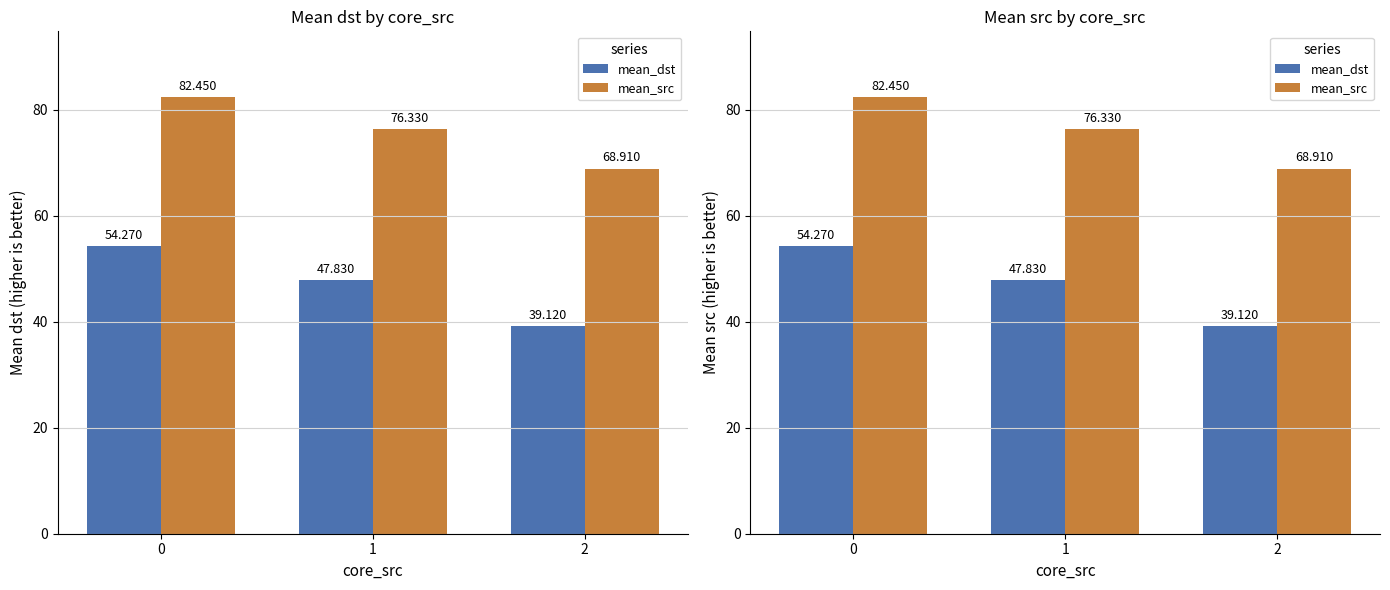

What is the sum of the mean_src values at 0 and 1?

158.8